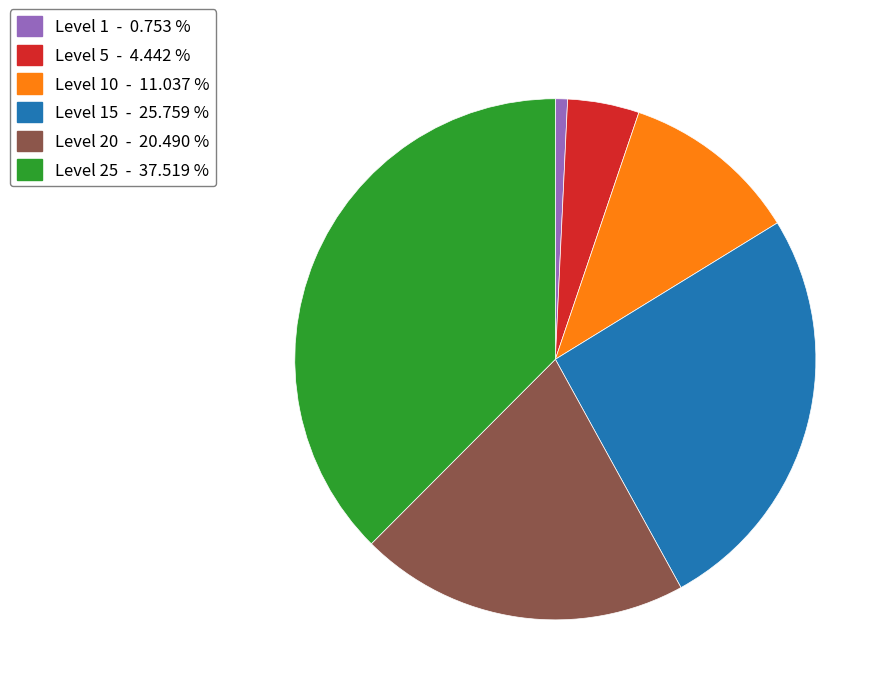

Which has a higher value, Level 1 - 0.753 % or Level 5 - 4.442 %?

Level 5 - 4.442 %